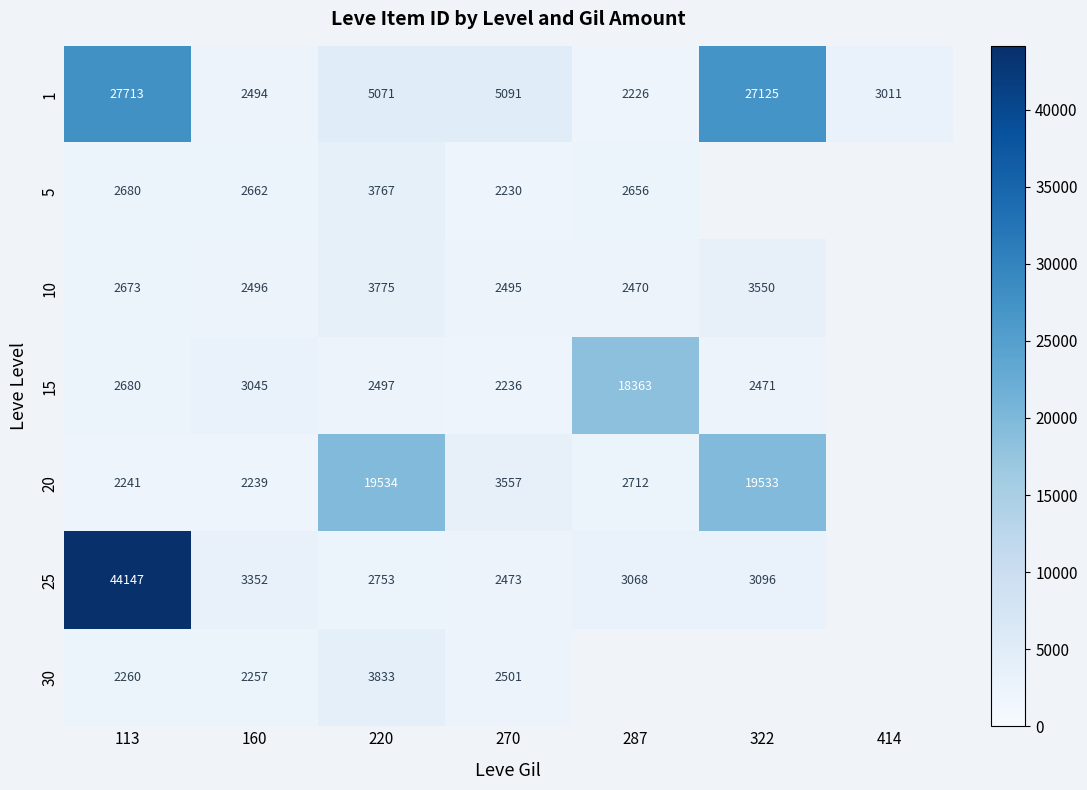

At which label does 1 first exceed 5071?

113